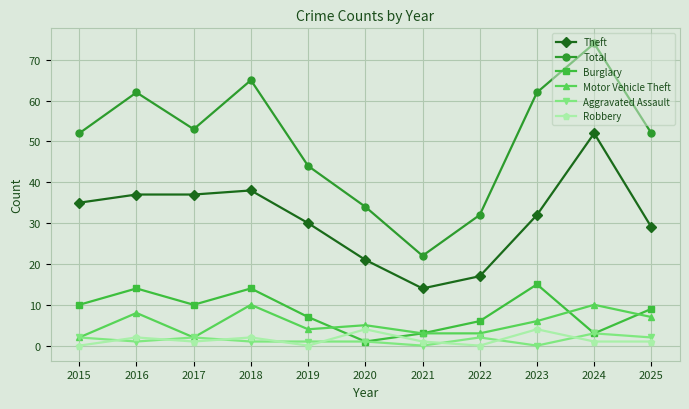

How many categories are shown in the chart?

11